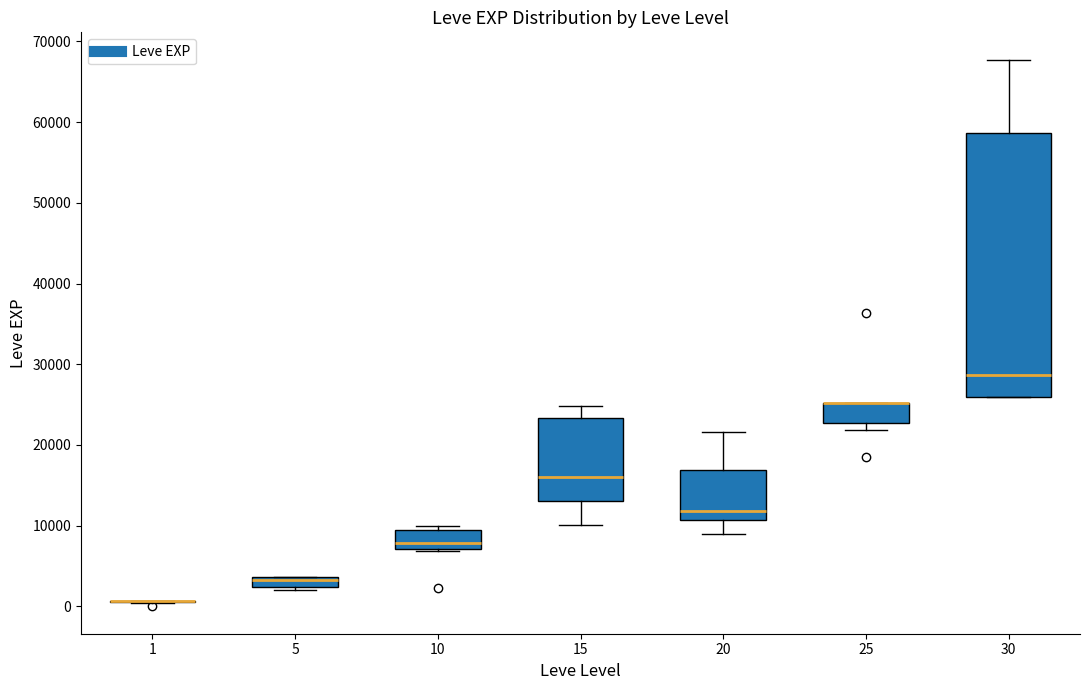

Which box is the tallest, from its lower edge to its upper edge?

30